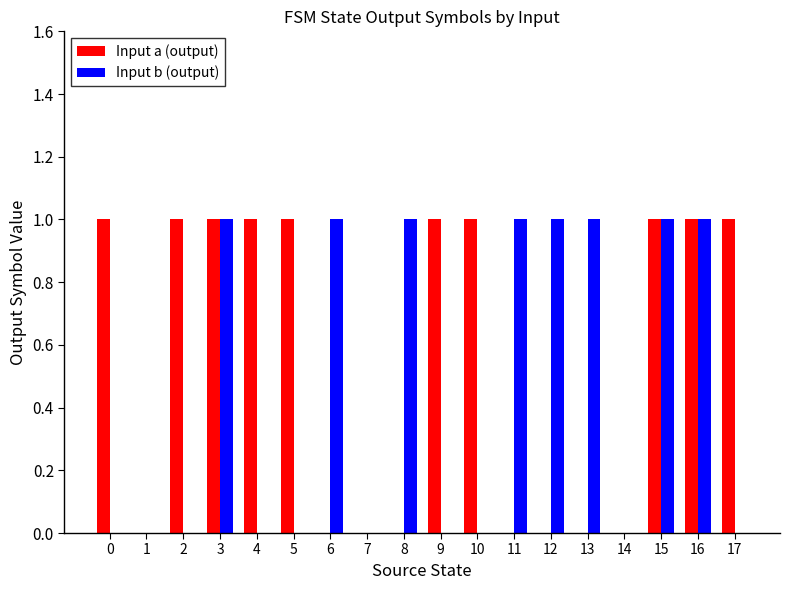

What is the sum of the Input b (output) values at 12 and 7?

1